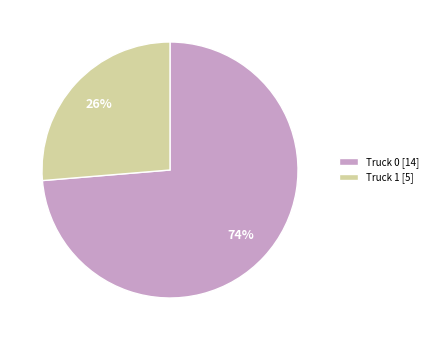

Combined, do Truck 0 [14] and Truck 1 [5] account for over 50%?

Yes